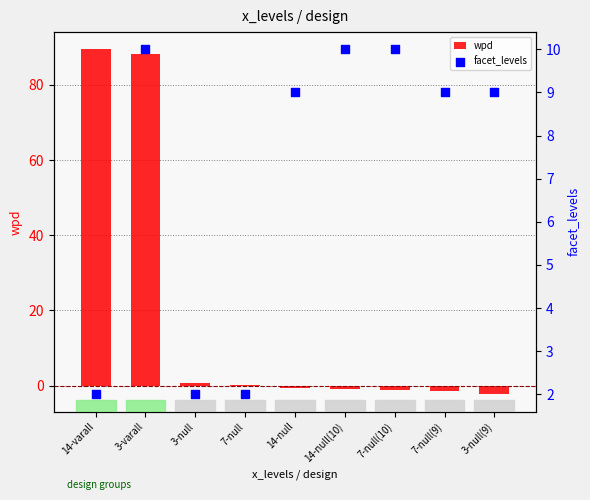

At how many categories does at least one series exceed 78?

2